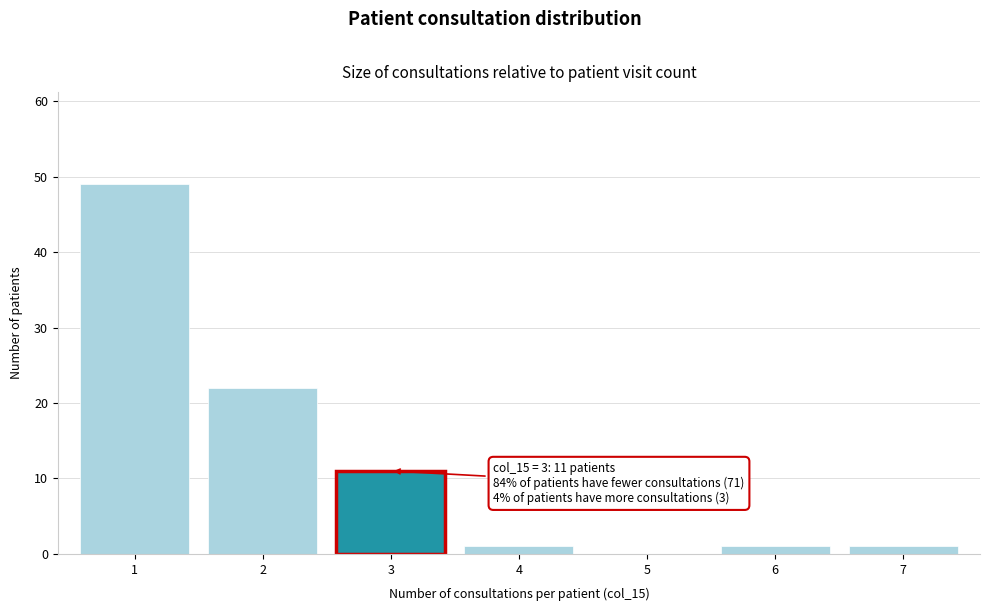

Reading left to right, transcribe all the data shown in this chart.

1=49	2=22	3=11	4=1	5=0	6=1	7=1